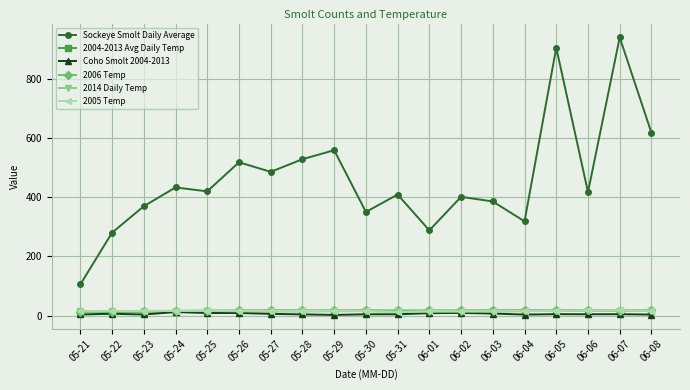

True or false: 2005 Temp has a value of 16.0 at 05-30.

True